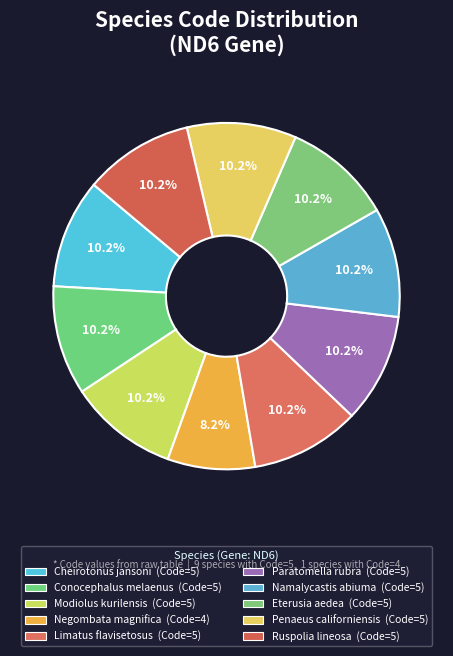

Rank the categories by value from highest to lowest.

Cheirotonus jansoni, Conocephalus melaenus, Modiolus kurilensis, Limatus flavisetosus, Paratomella rubra, Namalycastis abiuma, Eterusia aedea, Penaeus californiensis, Ruspolia lineosa, Negombata magnifica